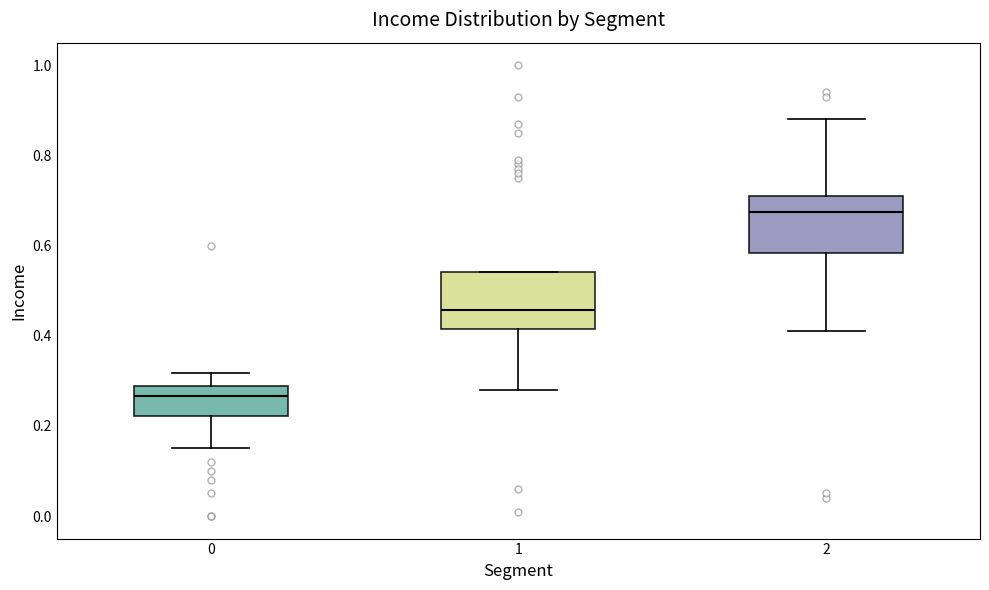

Reading left to right, read every box against the y-axis: the position of its median line, the range the box covers, and the ends of its whiskers. The values are not printed on the chart, so give them approximately, as read against the axis.

0: median 0.26, box 0.22 to 0.28, whiskers 0.16 to 0.32
1: median 0.46, box 0.42 to 0.54, whiskers 0.28 to 0.54
2: median 0.68, box 0.58 to 0.70, whiskers 0.42 to 0.88